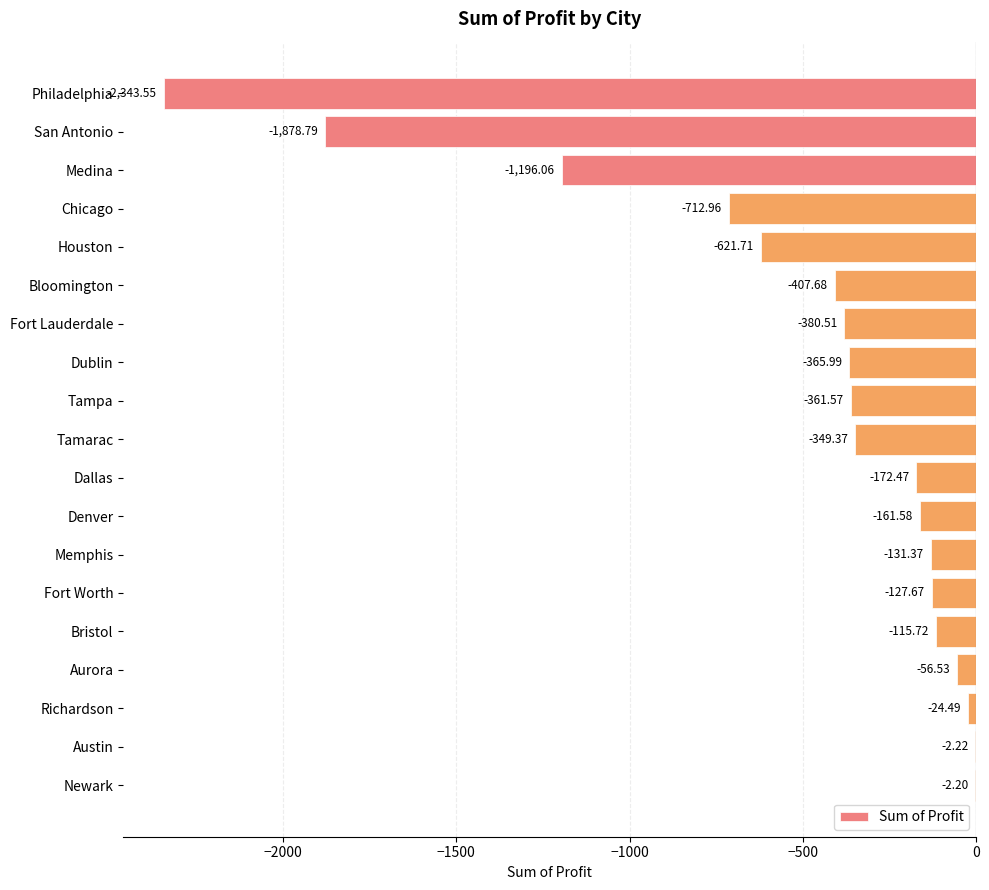

Which label corresponds to the largest value in the chart?

Newark